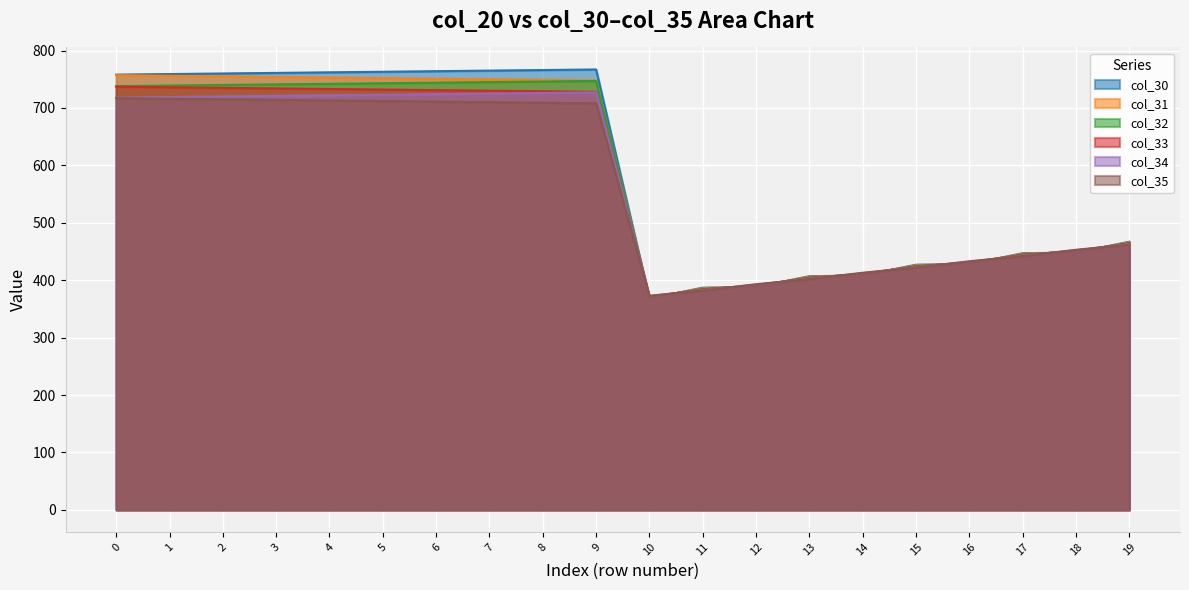

Is it true that col_33 equals 1247.1 at 8?

False